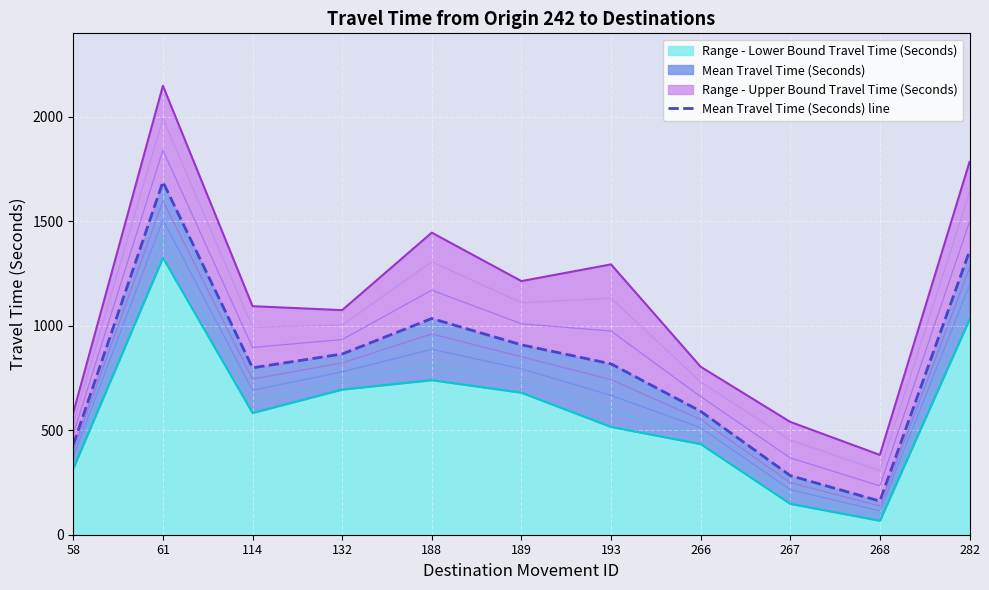

What is the value of the 8th point from the left?

591